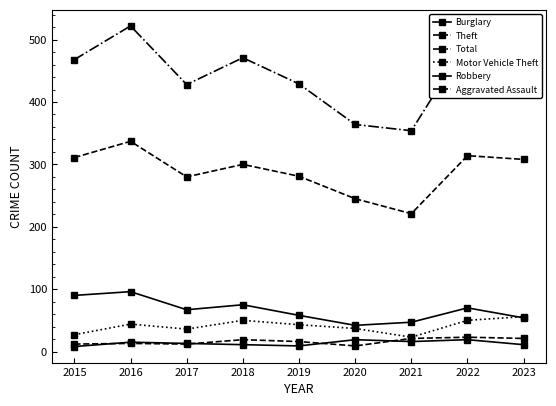

At how many categories does at least one series exceed 375?

7